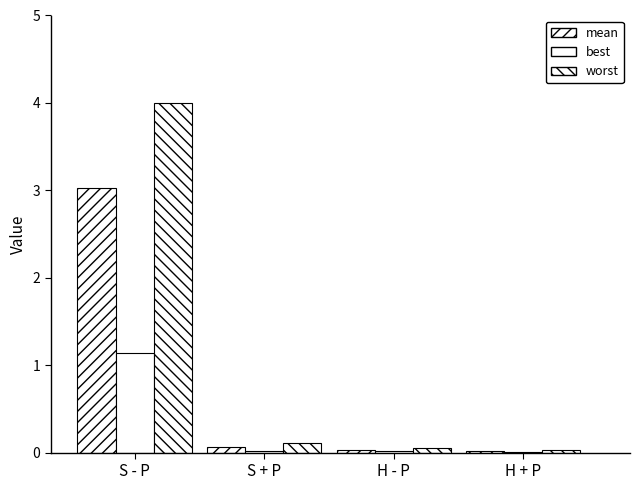

Count the number of categories in the chart.

4